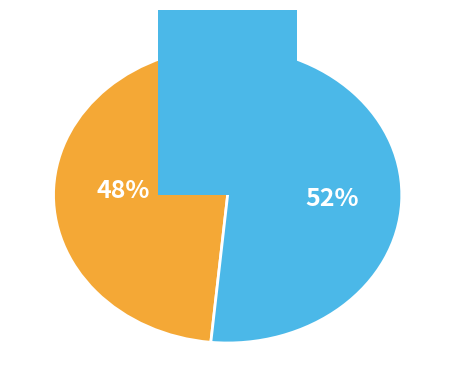

Is the sum of 23 and 19 greater than half?

No